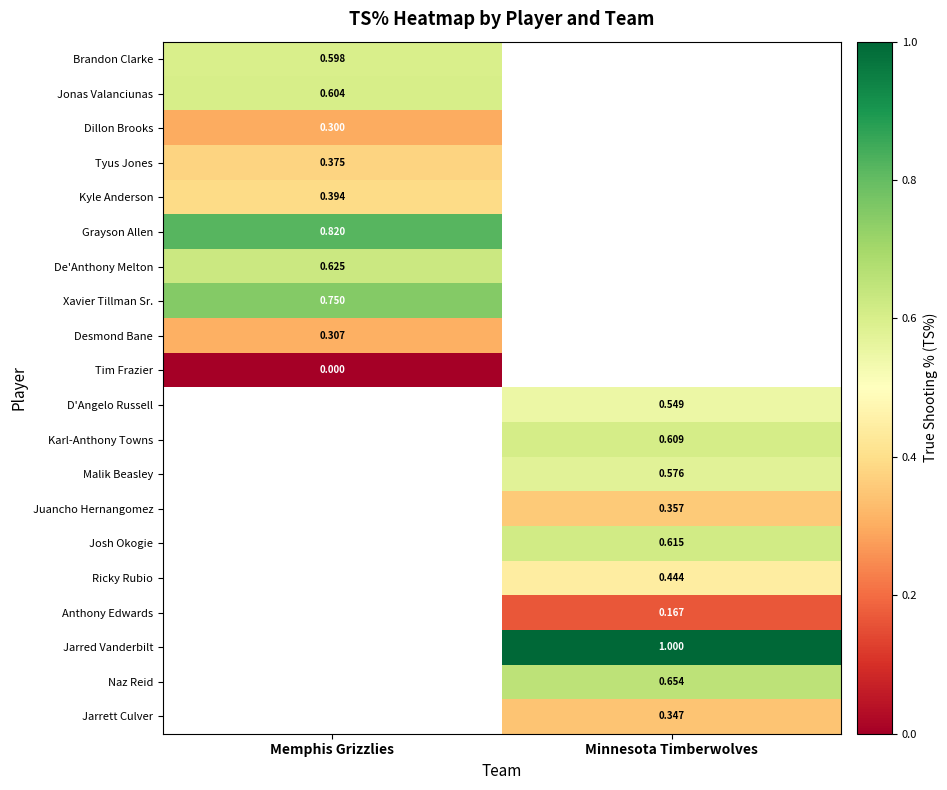

The value of Naz Reid at Minnesota Timberwolves is 1.1. True or false?

False